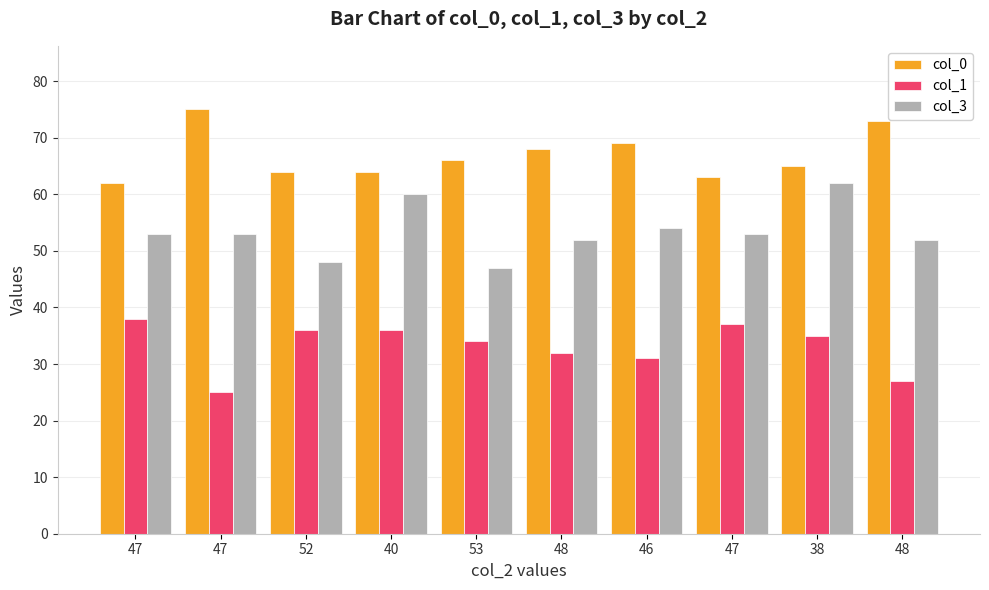

What is the minimum value for col_1?

25